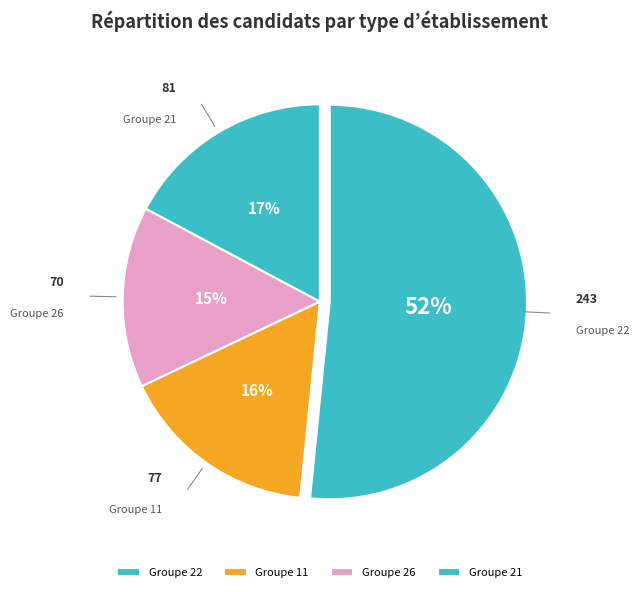

Is there any slice that represents more than half of the pie?

Yes